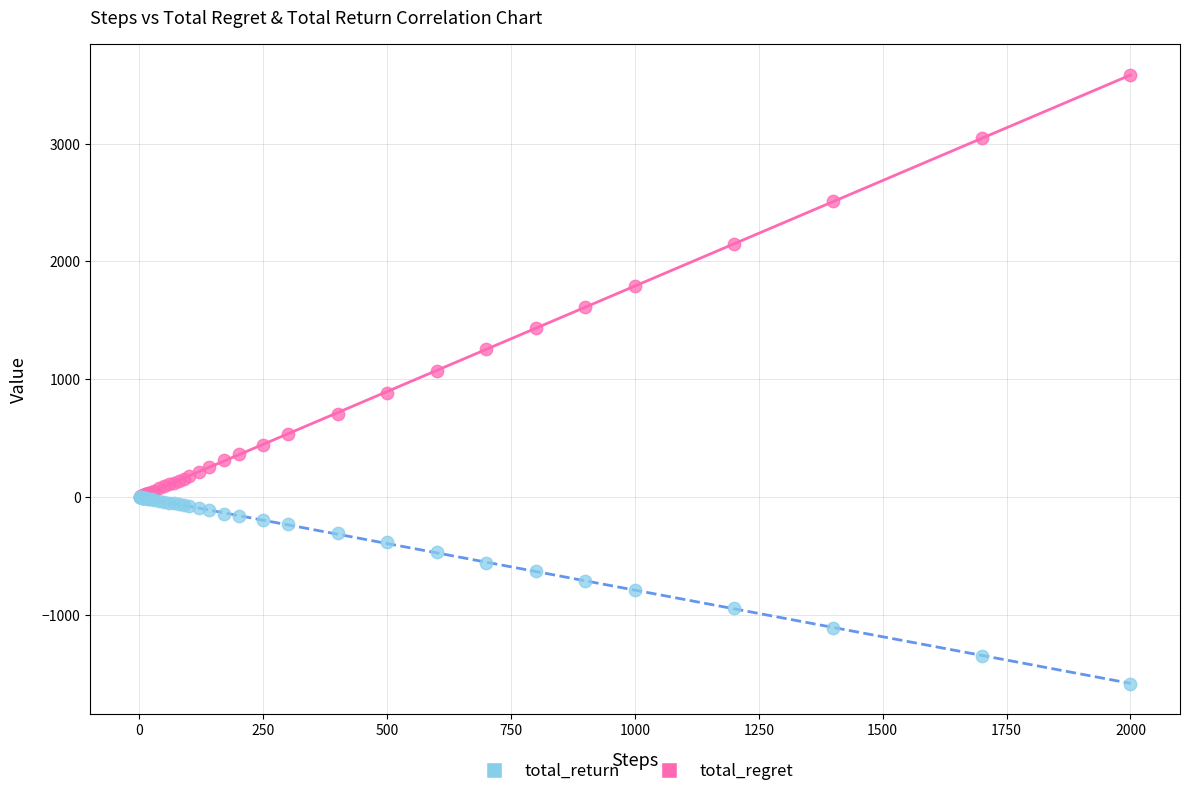

What are all the series names shown in the legend?

total_return, total_regret